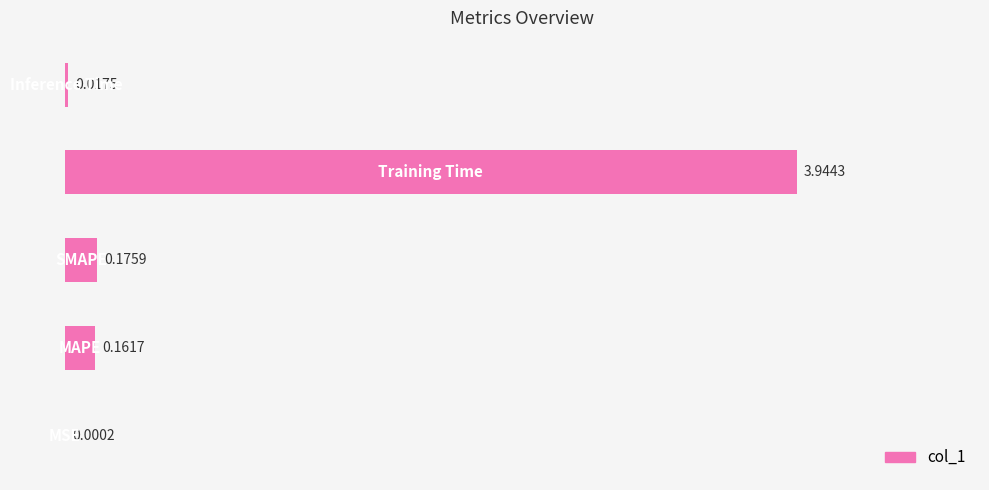

What is the difference between the second highest and minimum values?

0.2